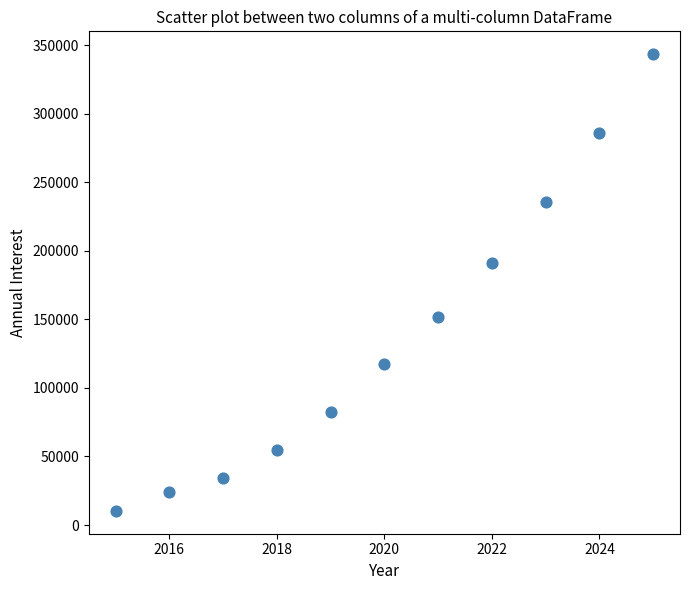

What Y value in the scatter plot is closest to 176863?

191177.1